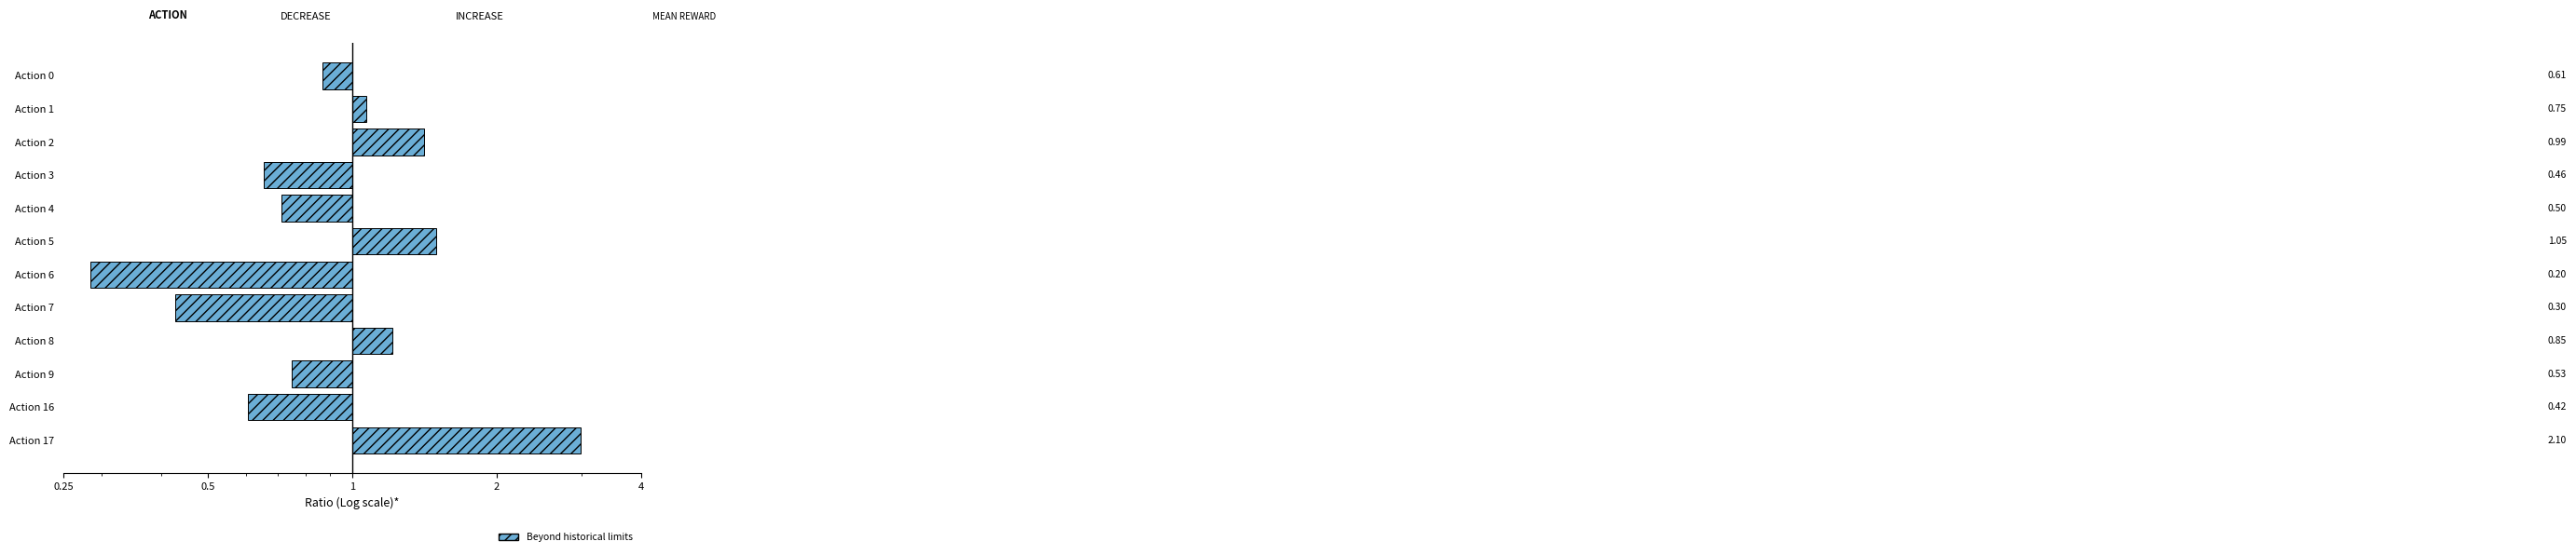

How many data points are less than 0?

7